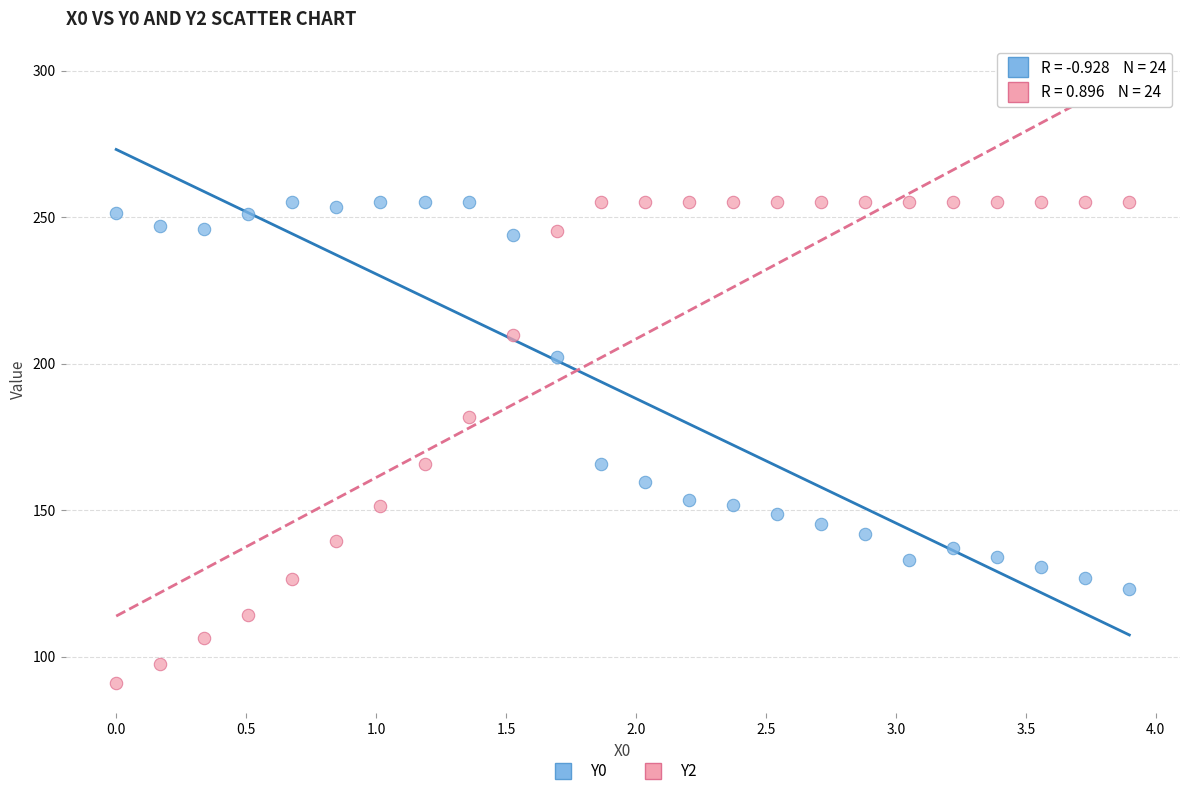

Which series has the widest spread of Y values?

Y2